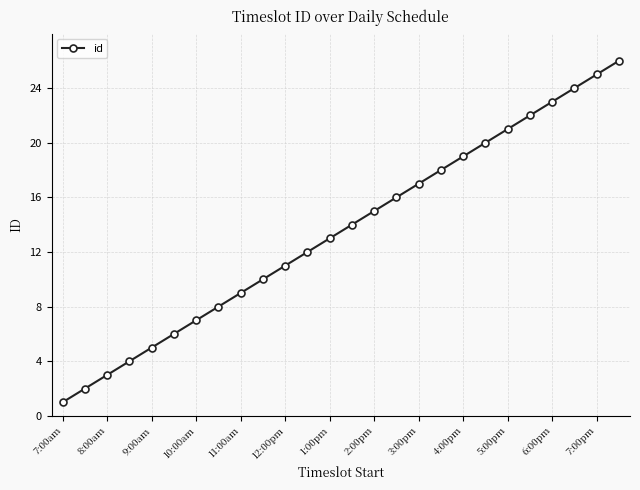

What is the difference between the maximum and minimum values?

25